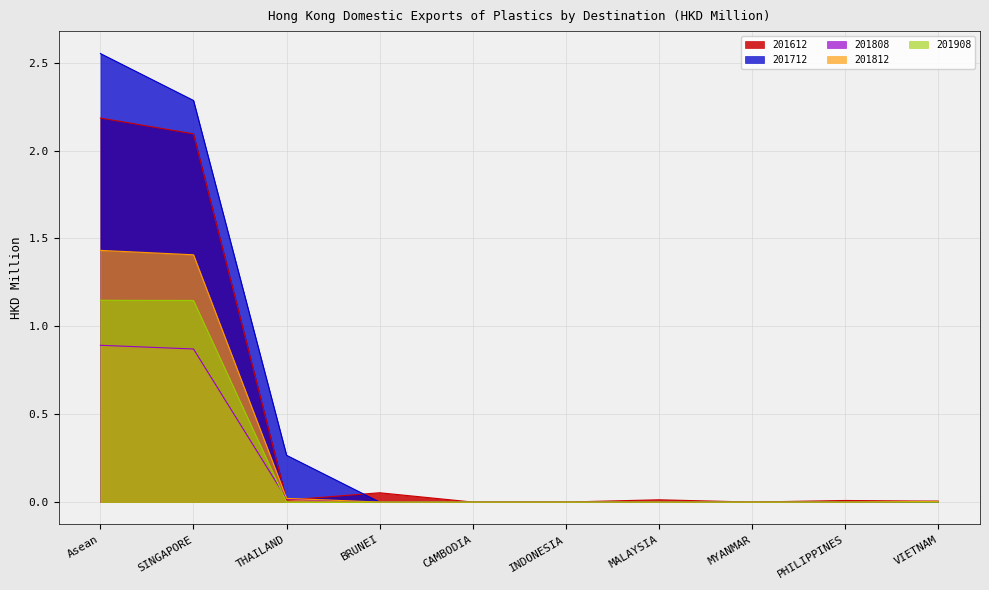

Does the chart have visible grid lines?

Yes